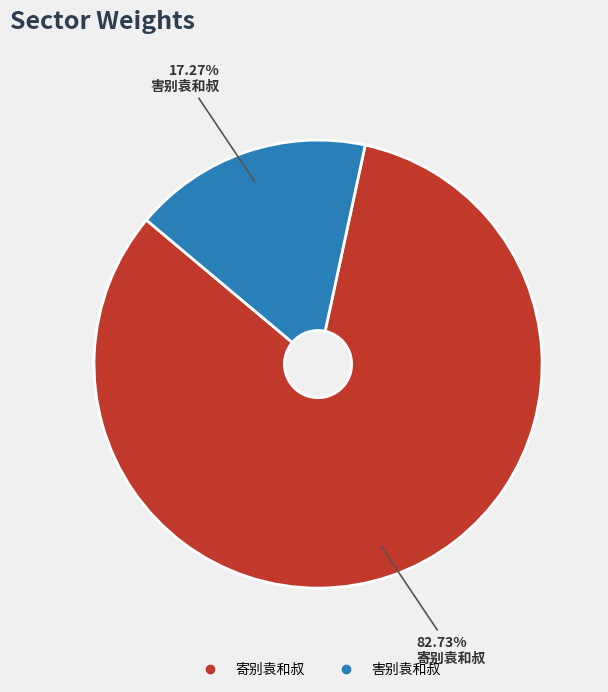

Combined, do 害别袁和叔 and 寄别袁和叔 account for over 50%?

Yes